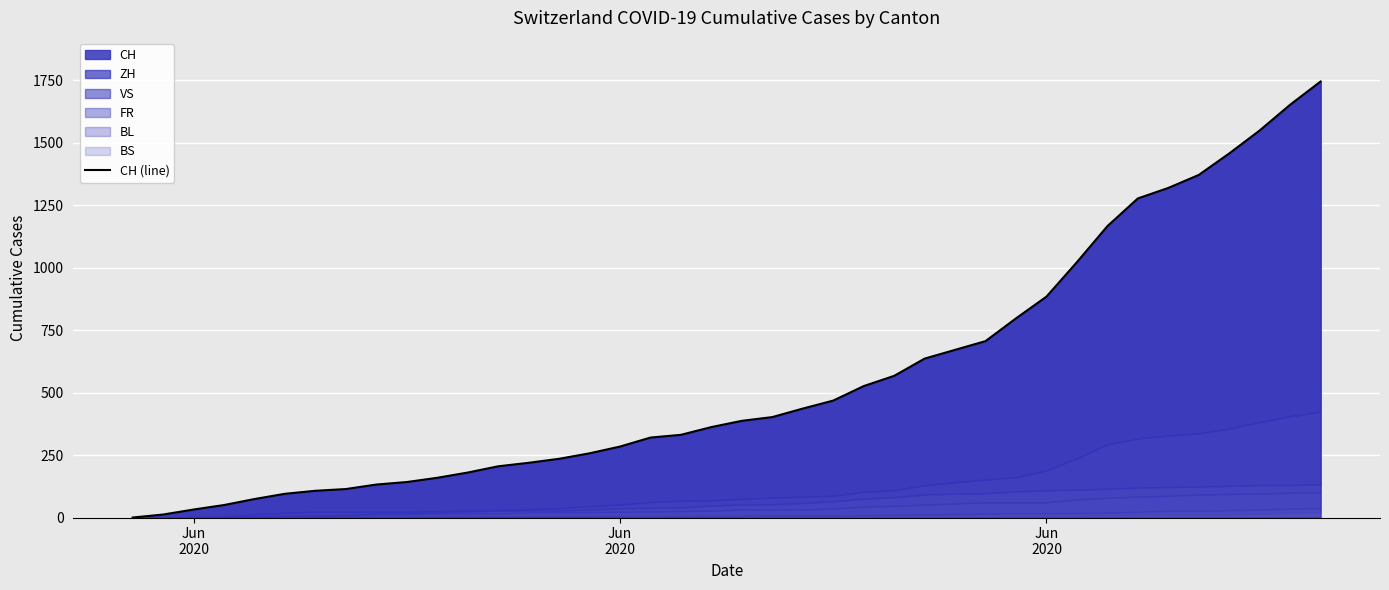

Between Jun
2020 and Jun
2020, which is larger?

Jun
2020